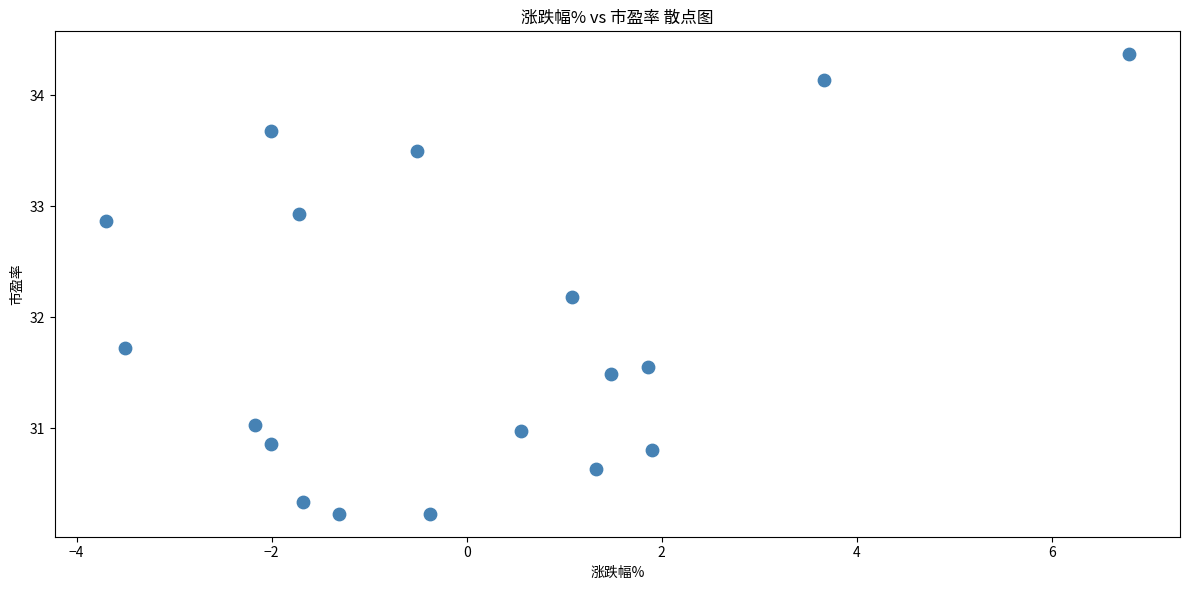

What is the range of X values (max minus min)?

10.5